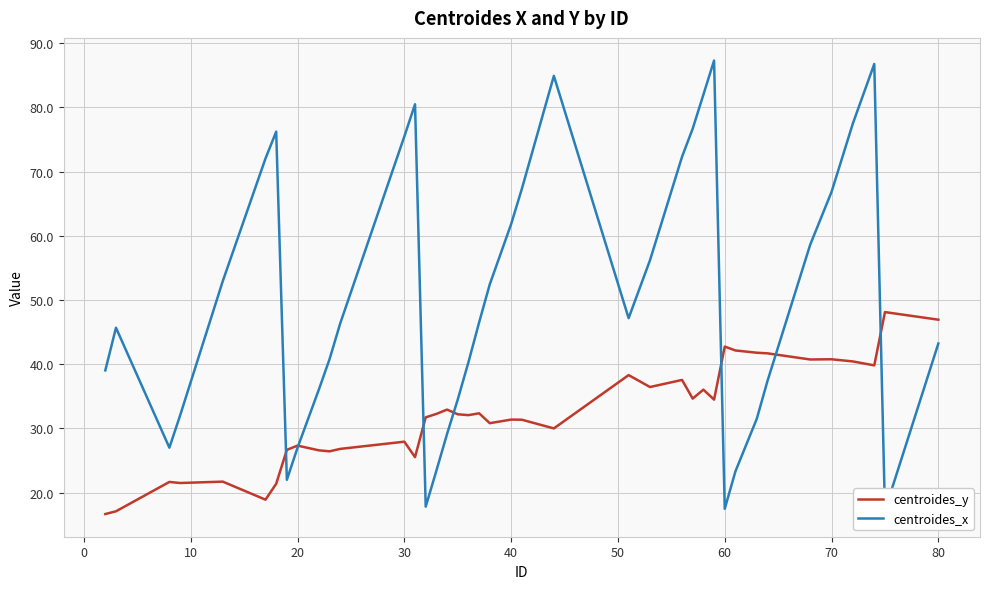

What is the difference between the maximum and minimum values in the centroides_y series?

31.4